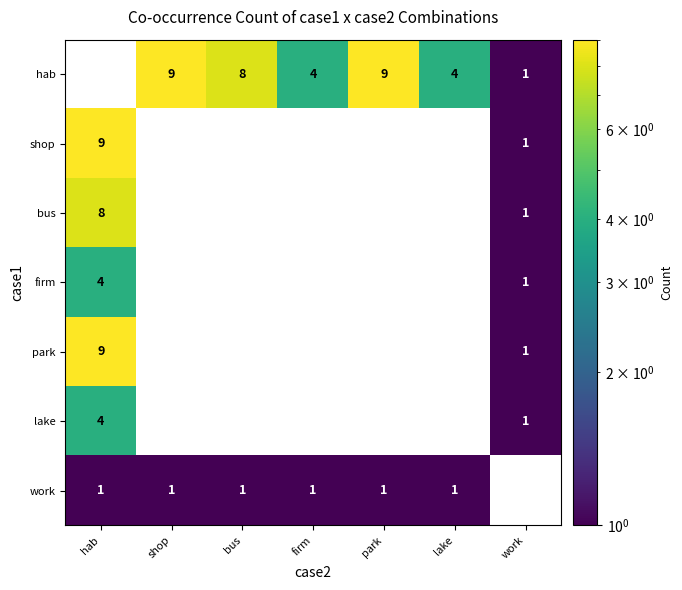

What is the sum of the hab values at firm and bus?

12